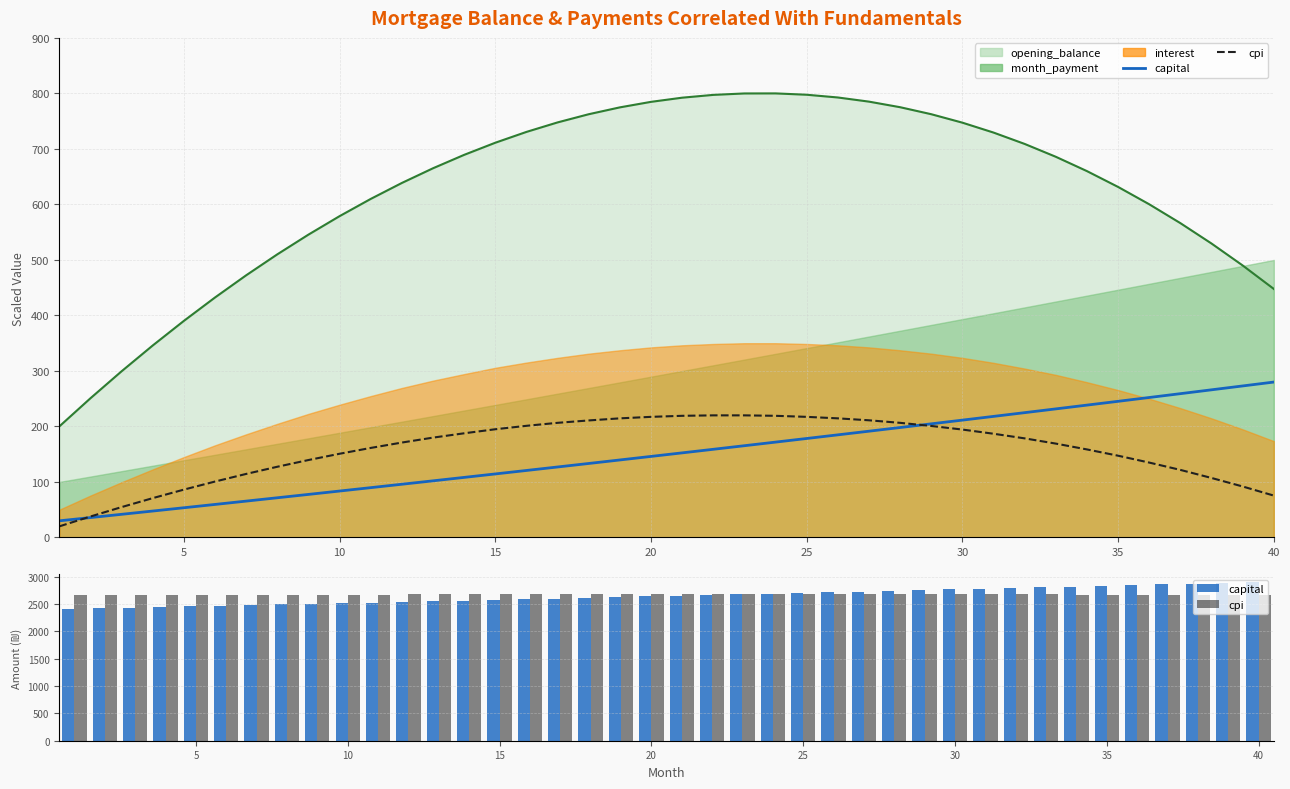

Which series has the widest spread of values?

capital